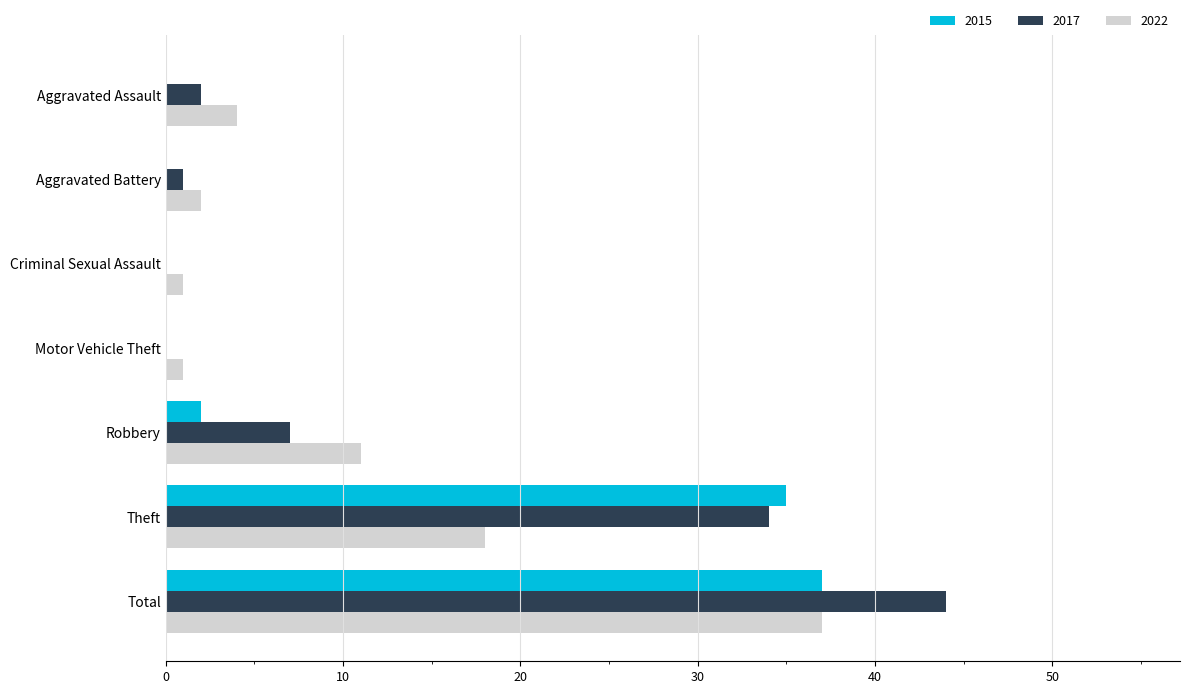

How many data points does each series have?

7